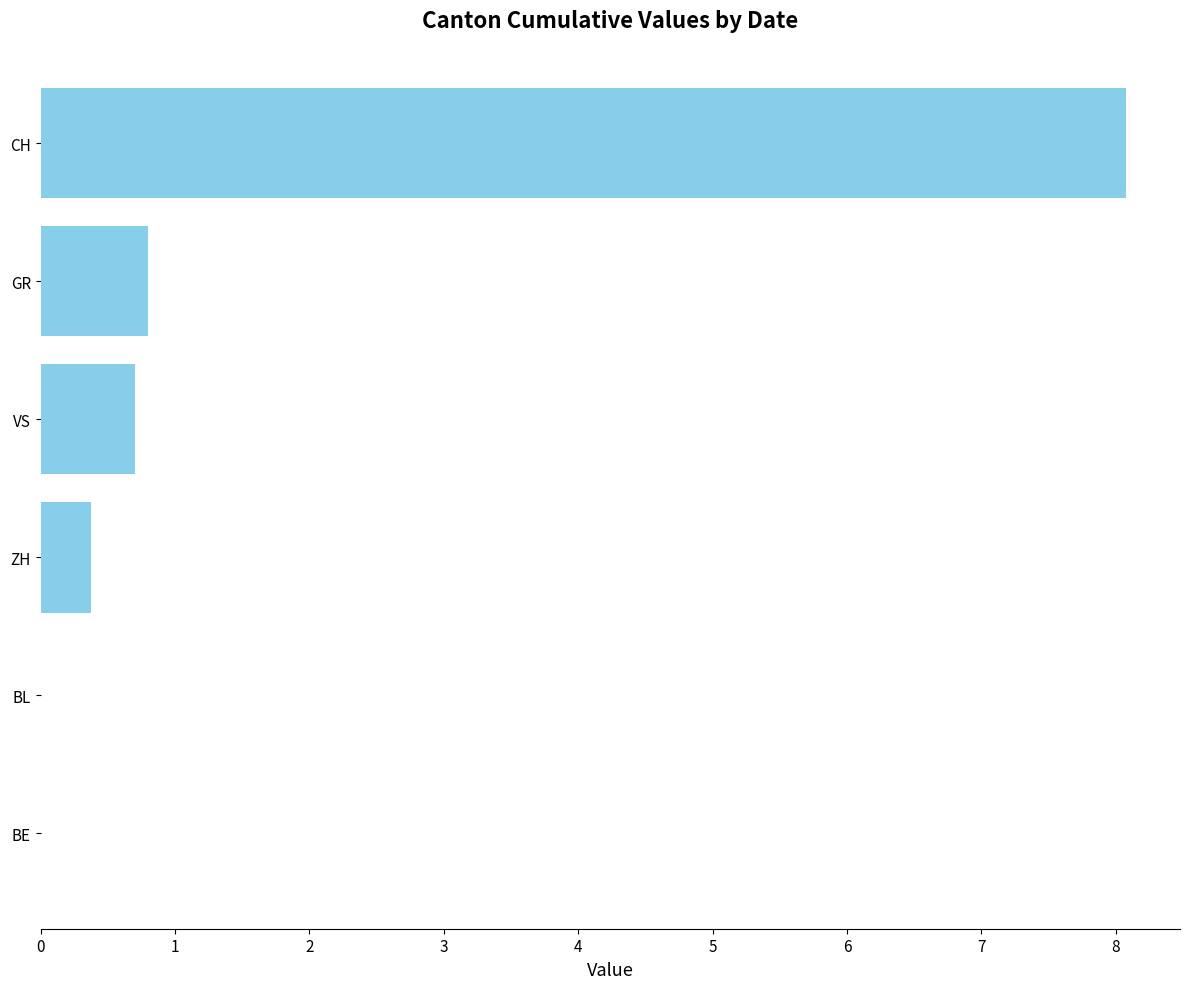

Reading top to bottom, what are all the values shown in this chart?

CH=8.1	GR=0.8	VS=0.7	ZH=0.4	BL=0.0	BE=0.0